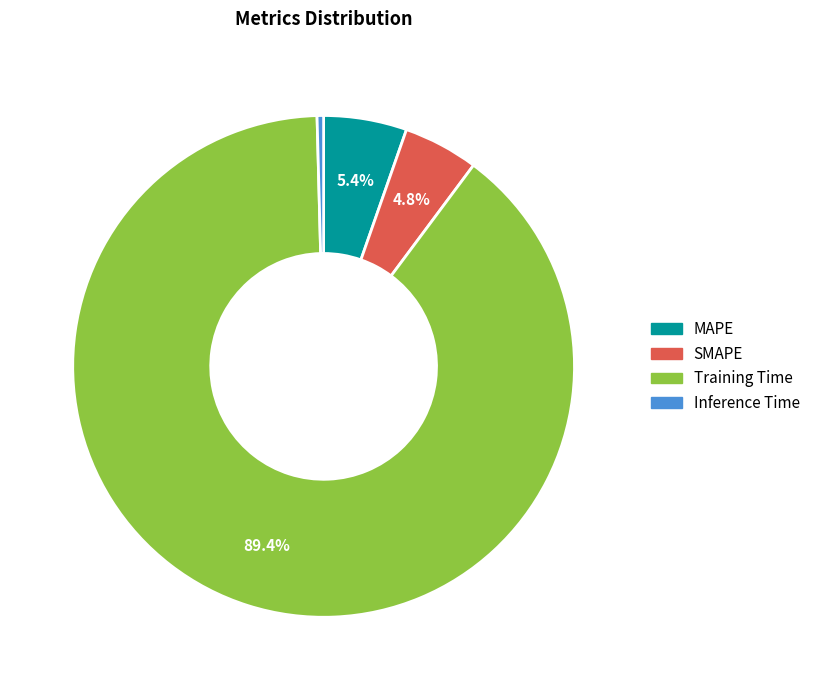

Rank the categories by value from highest to lowest.

Training Time, MAPE, SMAPE, Inference Time